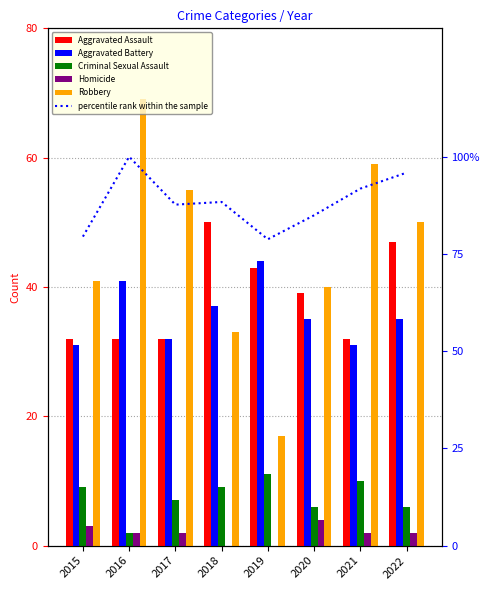

At which label is Homicide closest to 2?

2016